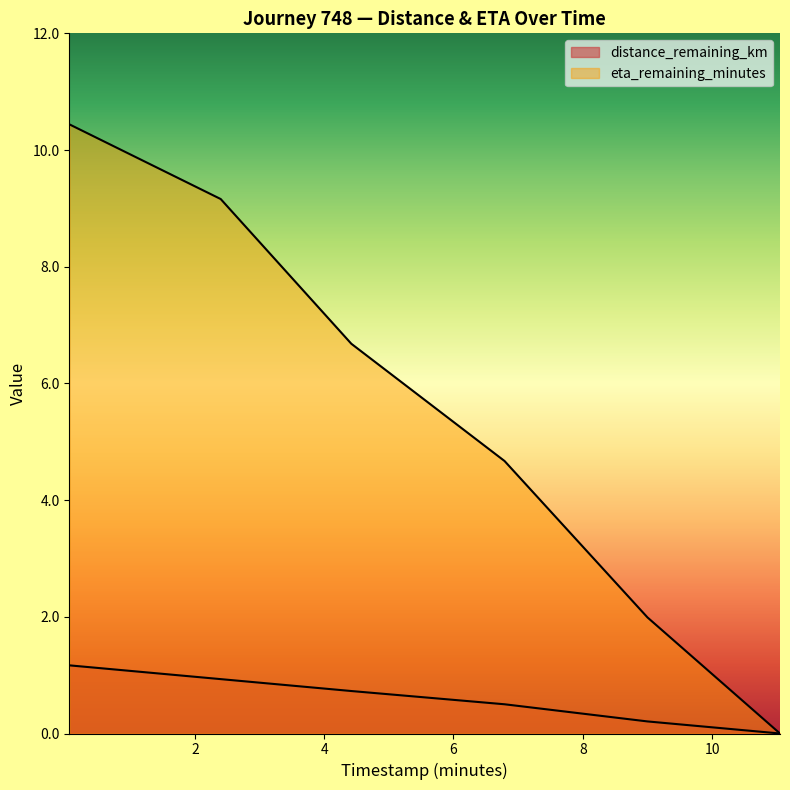

Is it true that eta_remaining_minutes equals 1.7 at 6.79?

False